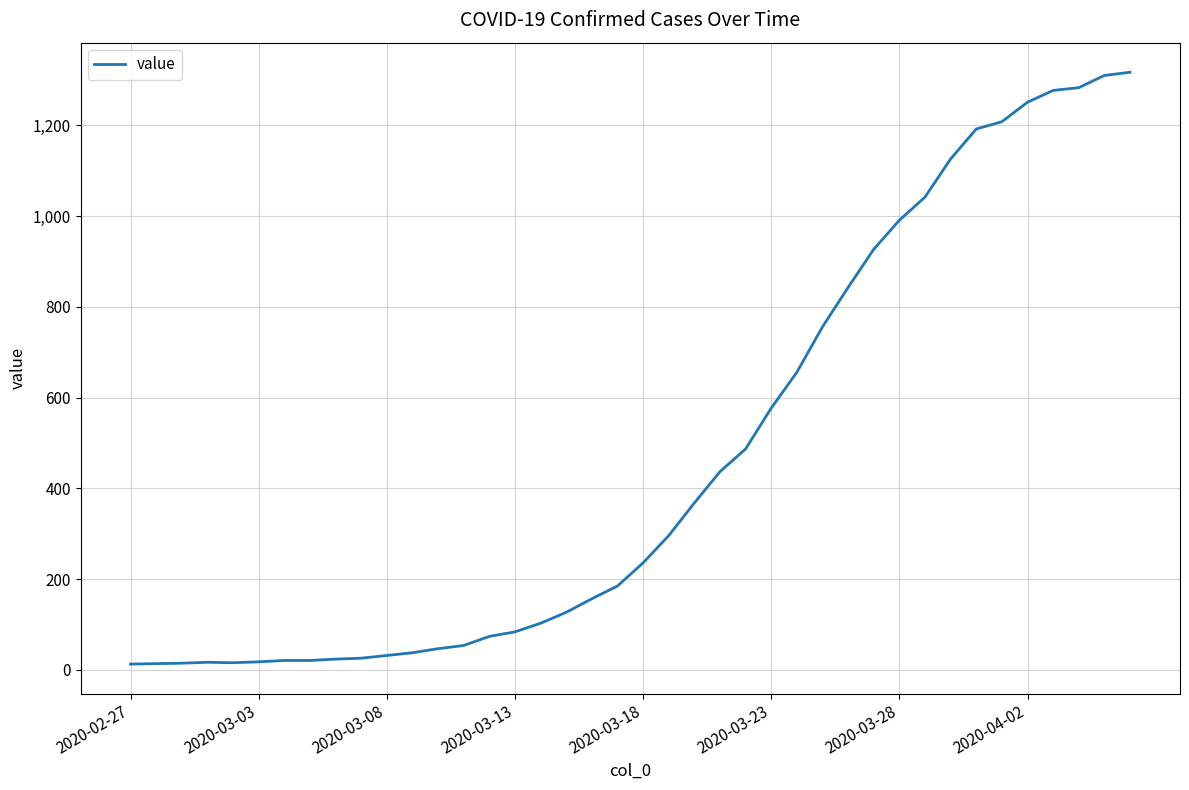

What is the difference between the maximum and minimum values?

1304